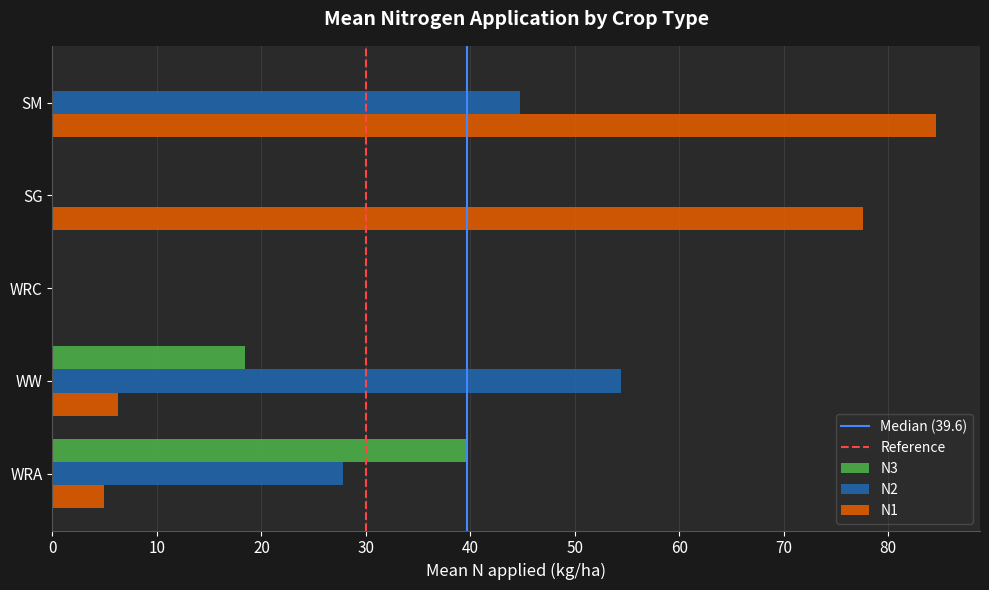

Which category has the highest value in the N2 series?

WW